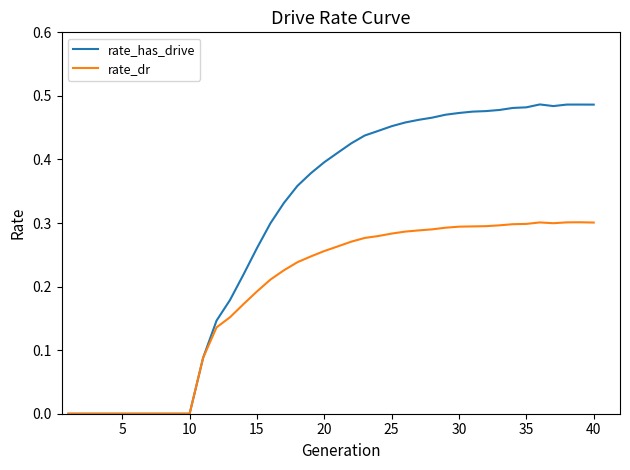

Which series has the widest spread of values?

rate_has_drive